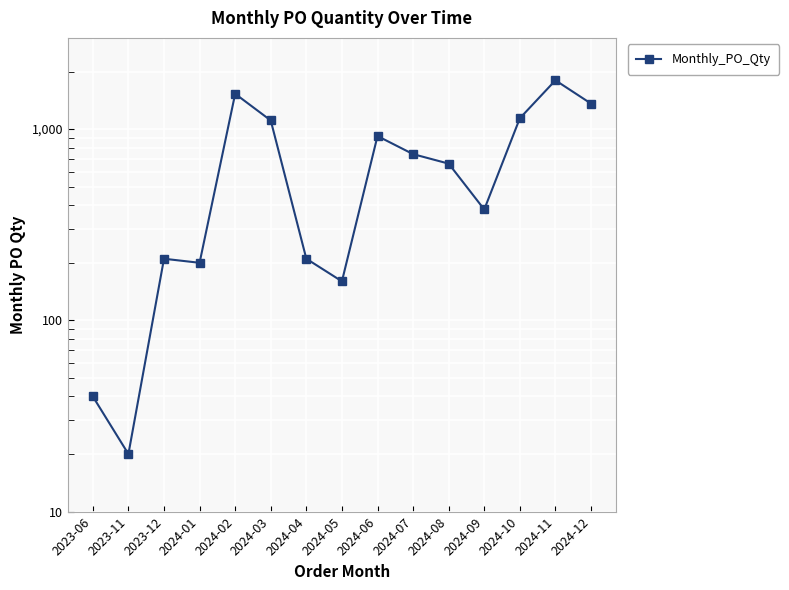

Approximately how many times larger is the value at 2024-04 compared to 2023-06?

5.2